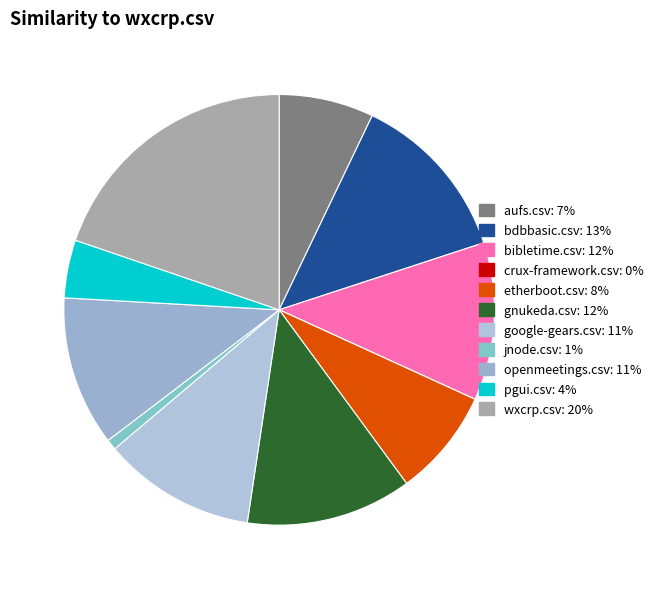

What is the smallest slice in the pie chart?

crux-framework.csv